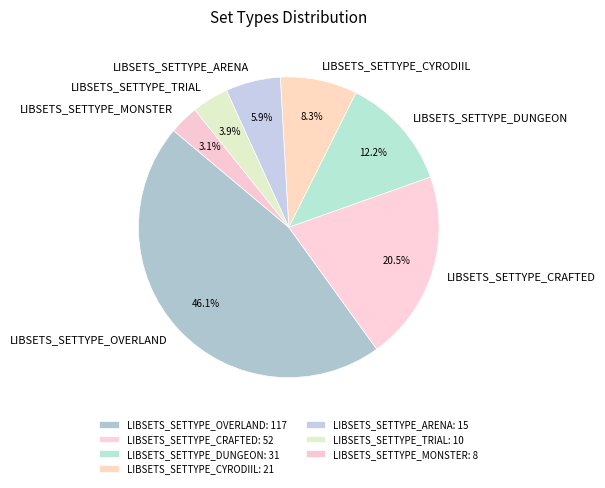

The LIBSETS_SETTYPE_TRIAL slice represents 4% of the pie. True or false?

True